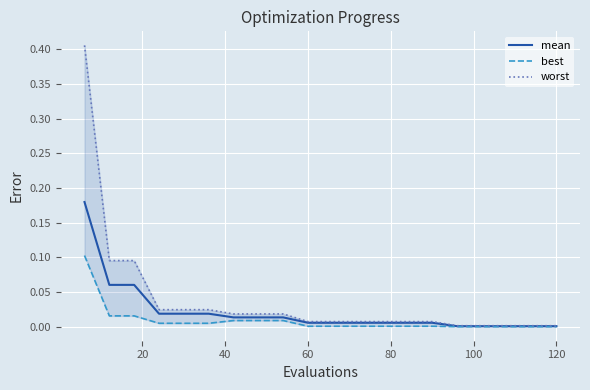

What is the sum of all worst values?

0.8